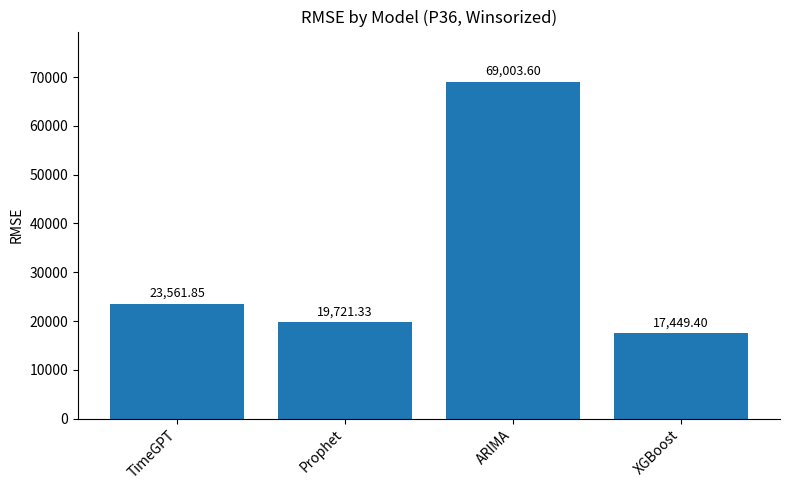

Between ARIMA and Prophet, which is larger?

ARIMA